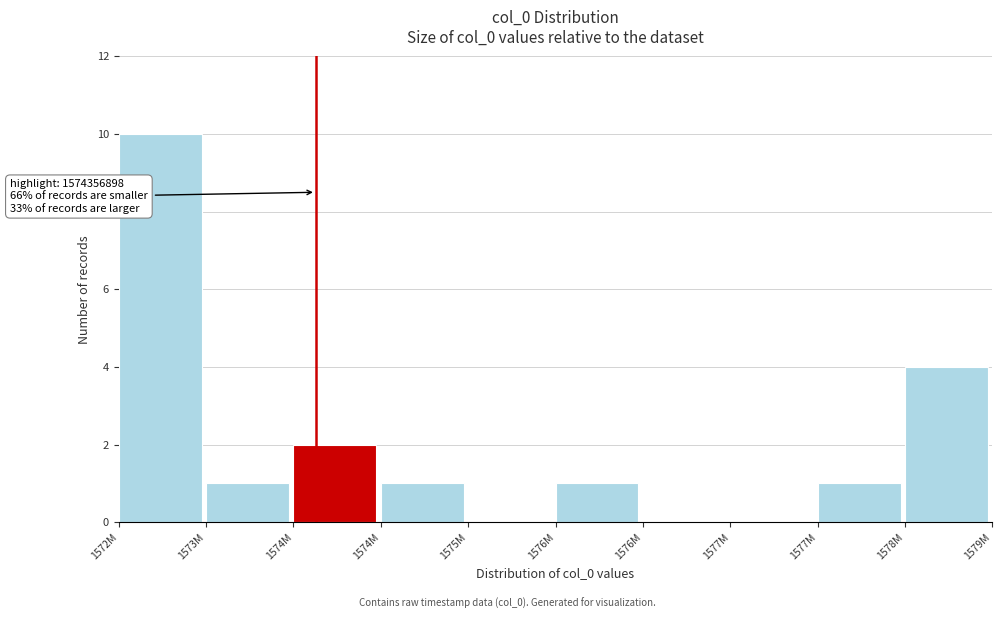

How many categories are shown in the chart?

10